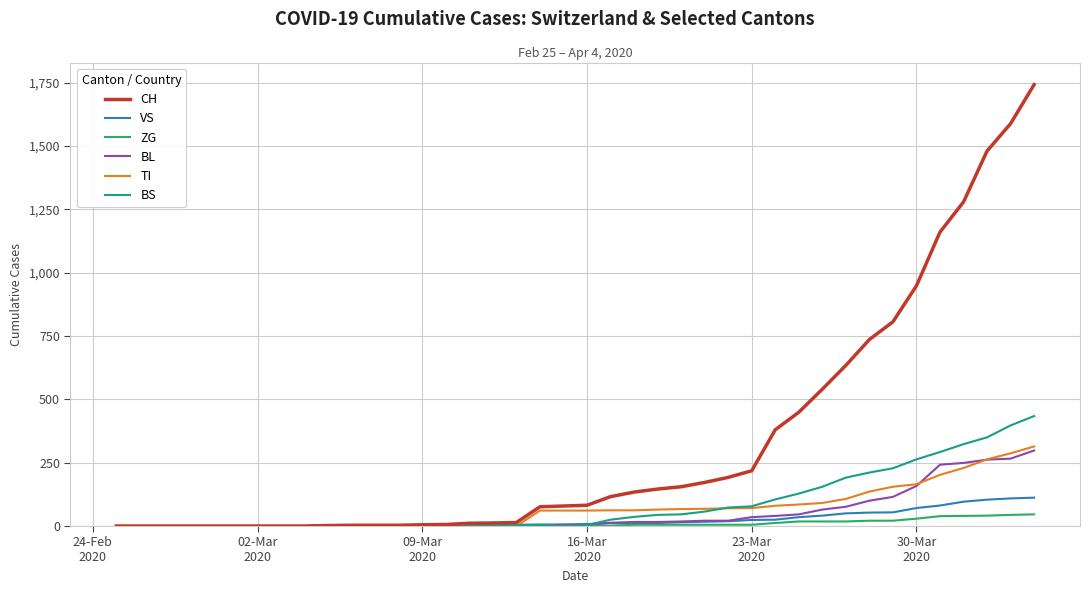

Which series has the largest total across all categories?

CH